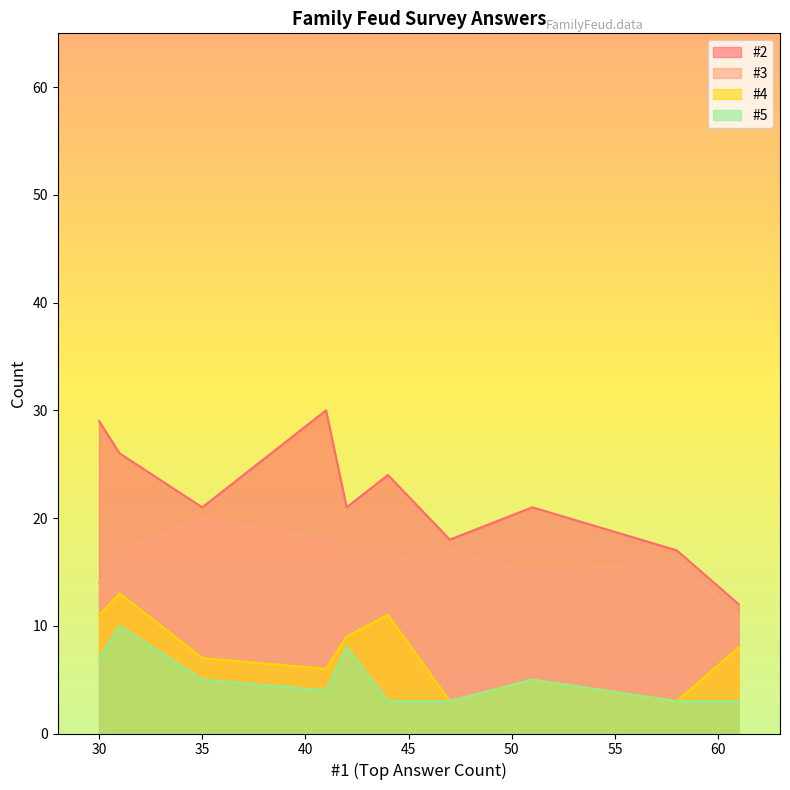

What is the difference between the maximum and minimum values in the #4 series?

10